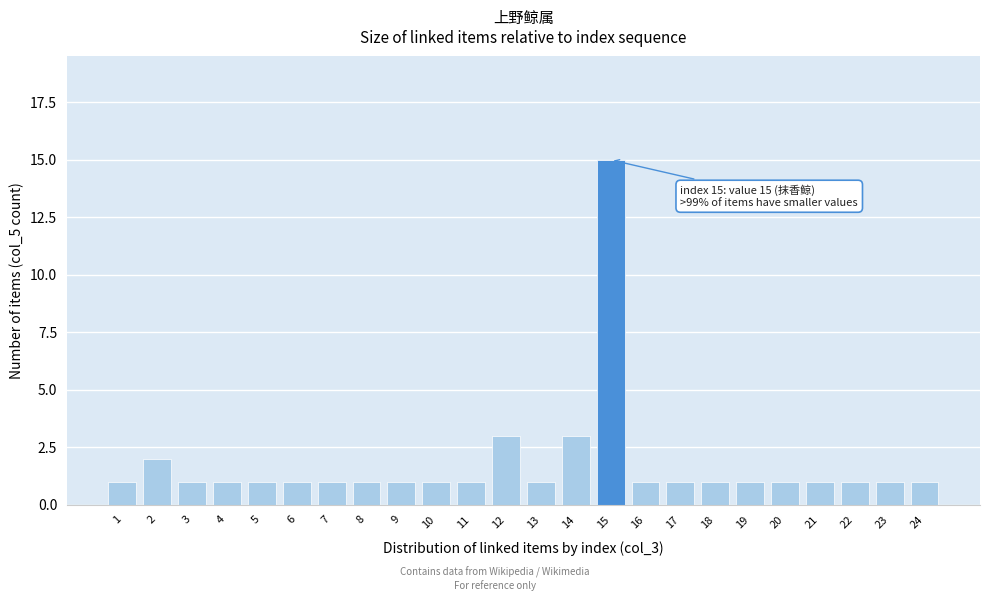

Reading left to right, extract all data points from this chart.

1	2	1	1	1	1	1	1	1	1	1	3	1	3	15	1	1	1	1	1	1	1	1	1